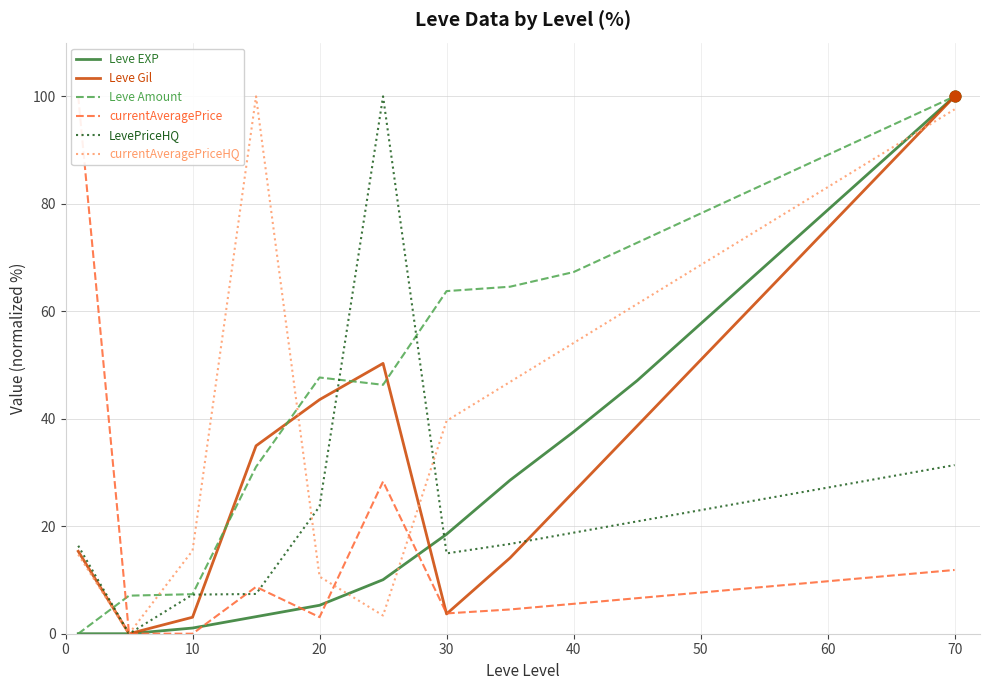

Which series contains the lowest Y value?

Leve EXP